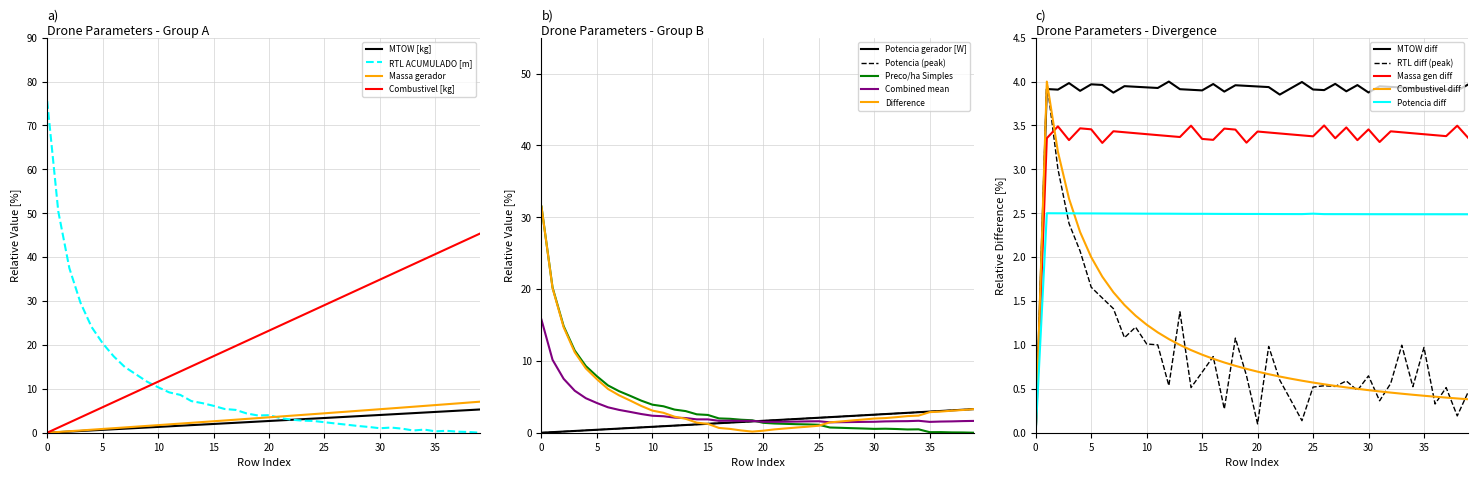

Where does the Potencia gerador [W] (x1e4) series first go above 1?

13